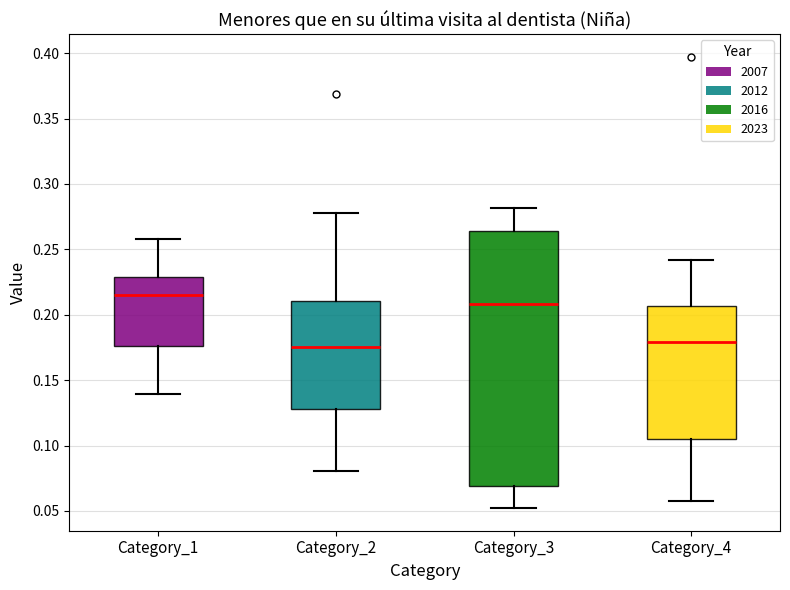

Where does the lower whisker of the box for Category_3 end on the y-axis? The values are not printed on the chart, so give them approximately, as read against the axis.

0.050